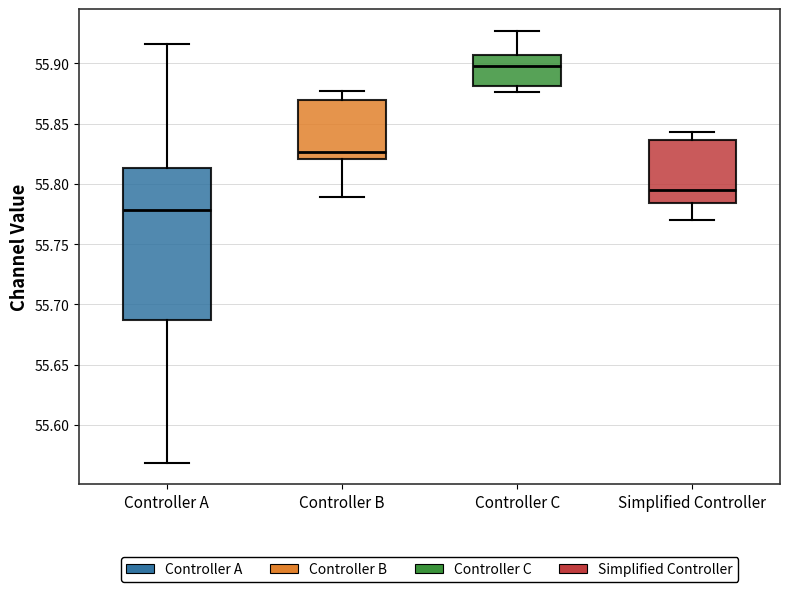

Reading left to right, transcribe this box plot: for each box, give where its median line is, the range the box spans, and where its two whiskers end, as read against the y-axis. The values are not printed on the chart, so give them approximately, as read against the axis.

Controller A: median 55.780, box 55.685 to 55.815, whiskers 55.570 to 55.915
Controller B: median 55.825, box 55.820 to 55.870, whiskers 55.790 to 55.875
Controller C: median 55.895, box 55.880 to 55.905, whiskers 55.875 to 55.925
Simplified Controller: median 55.795, box 55.785 to 55.835, whiskers 55.770 to 55.845